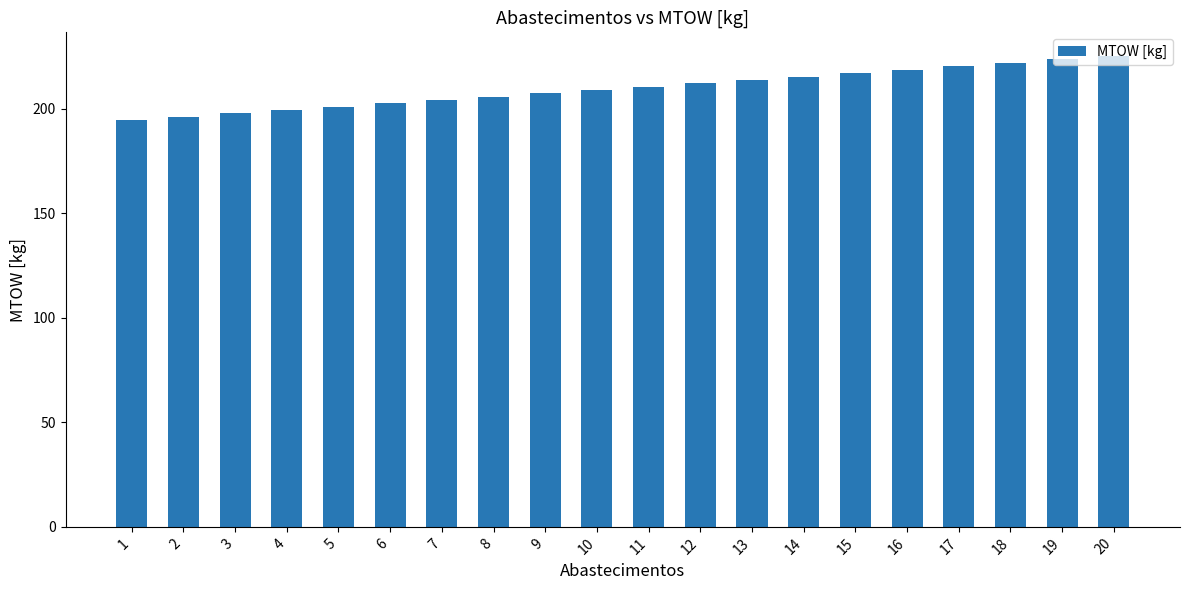

What is the minimum value shown in the chart?

194.8